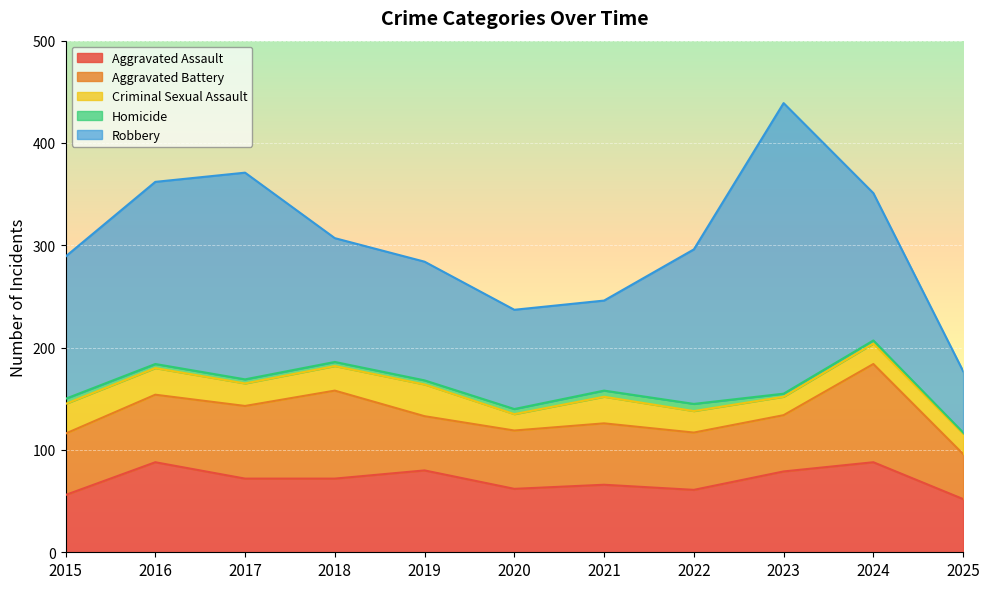

At which category is the sum across all series the highest?

2023